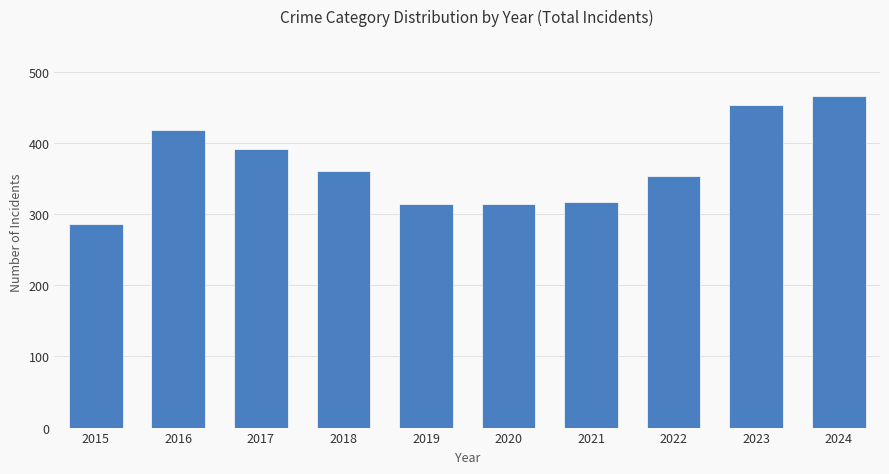

Between 2016 and 2015, which is larger?

2016